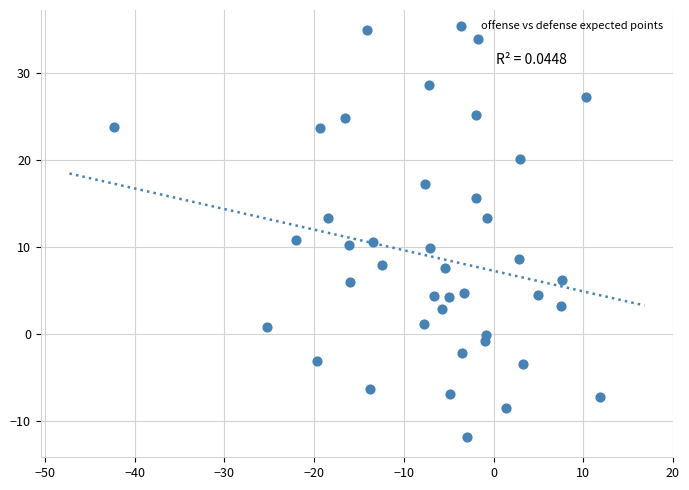

What is the range of Y values (max minus min)?

46.7